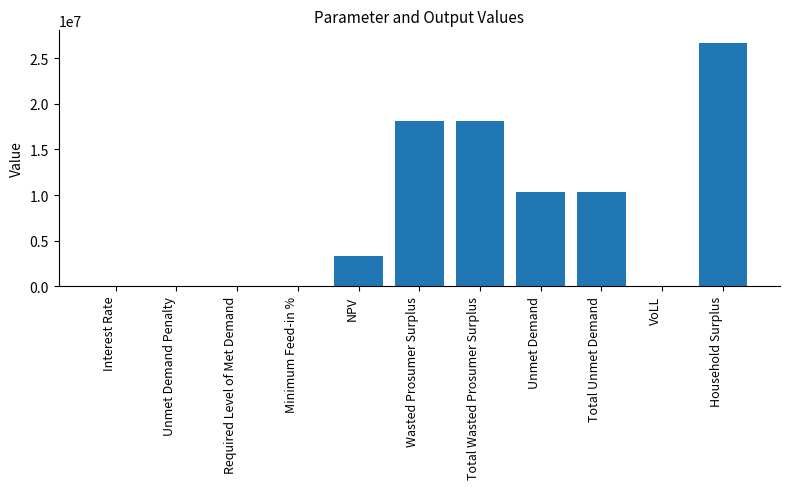

What is the difference between the values at Total Unmet Demand and Required Level of Met Demand?

10301282.3